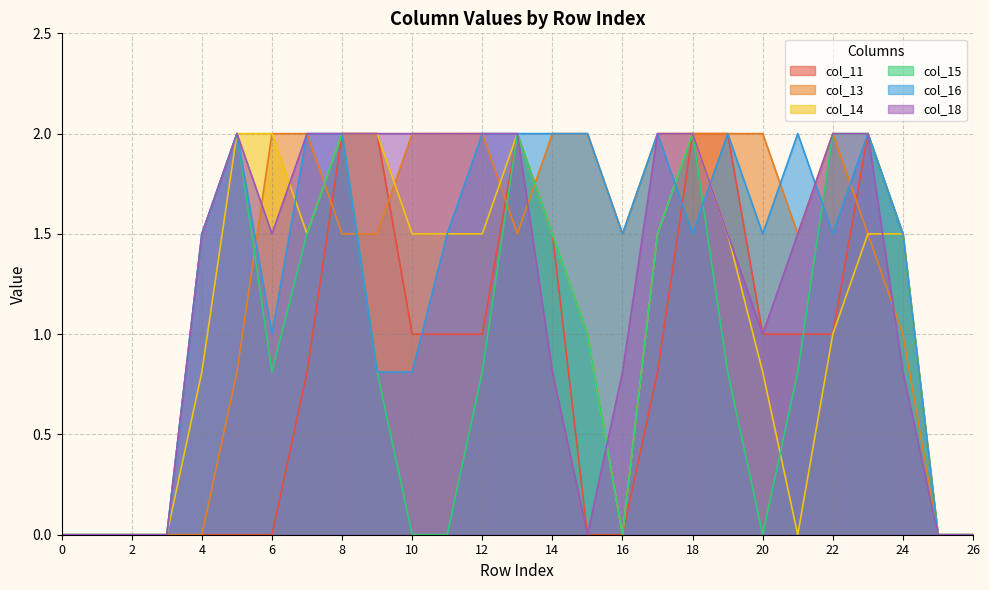

True or false: col_13 and col_15 cross at least once.

True